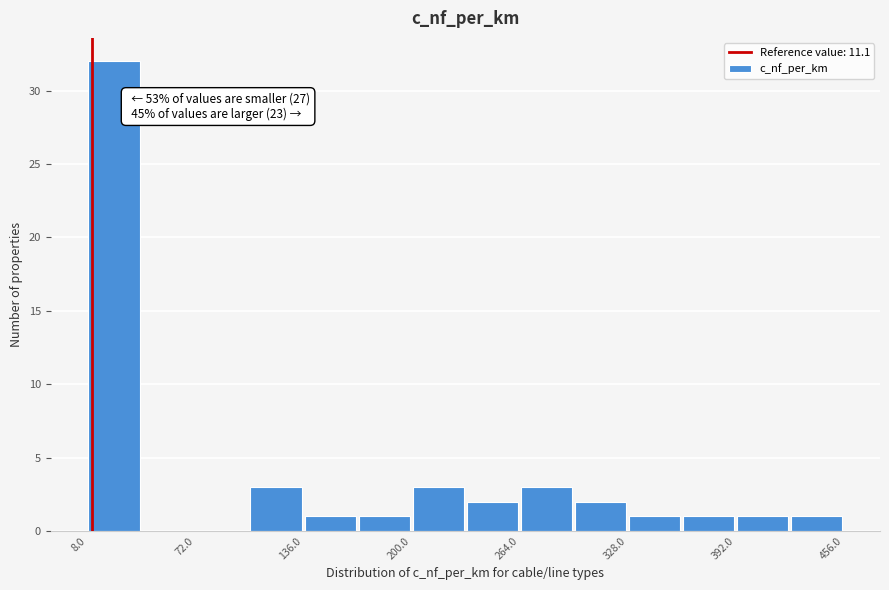

Around what value on the x-axis is the tallest bar? Give the approximate position of its centre, as read against the axis.

20